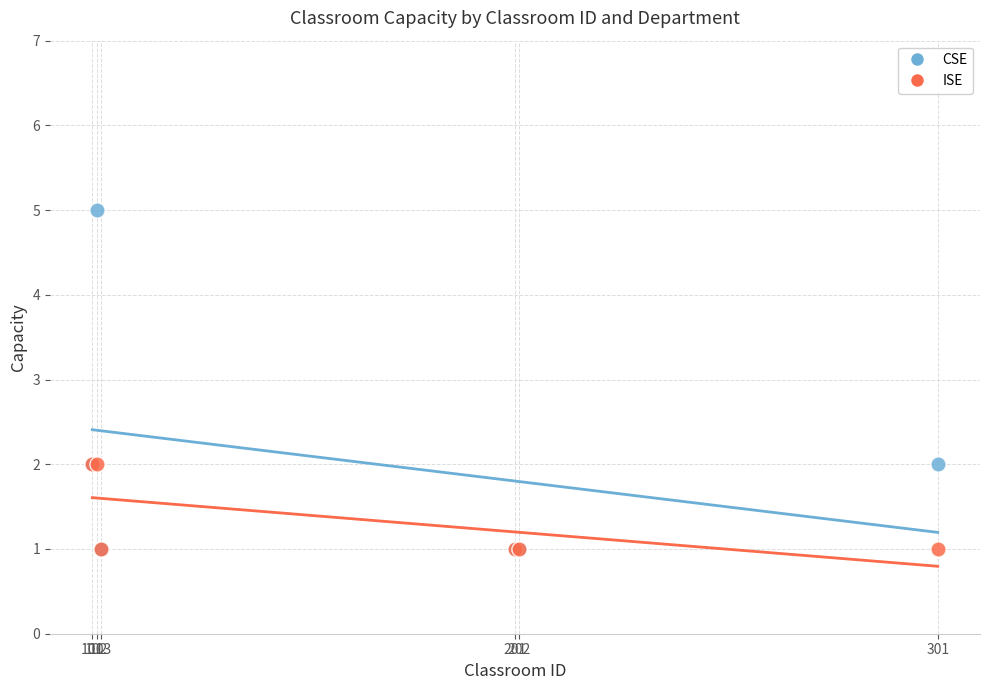

Which series has the largest Y range (max minus min)?

CSE